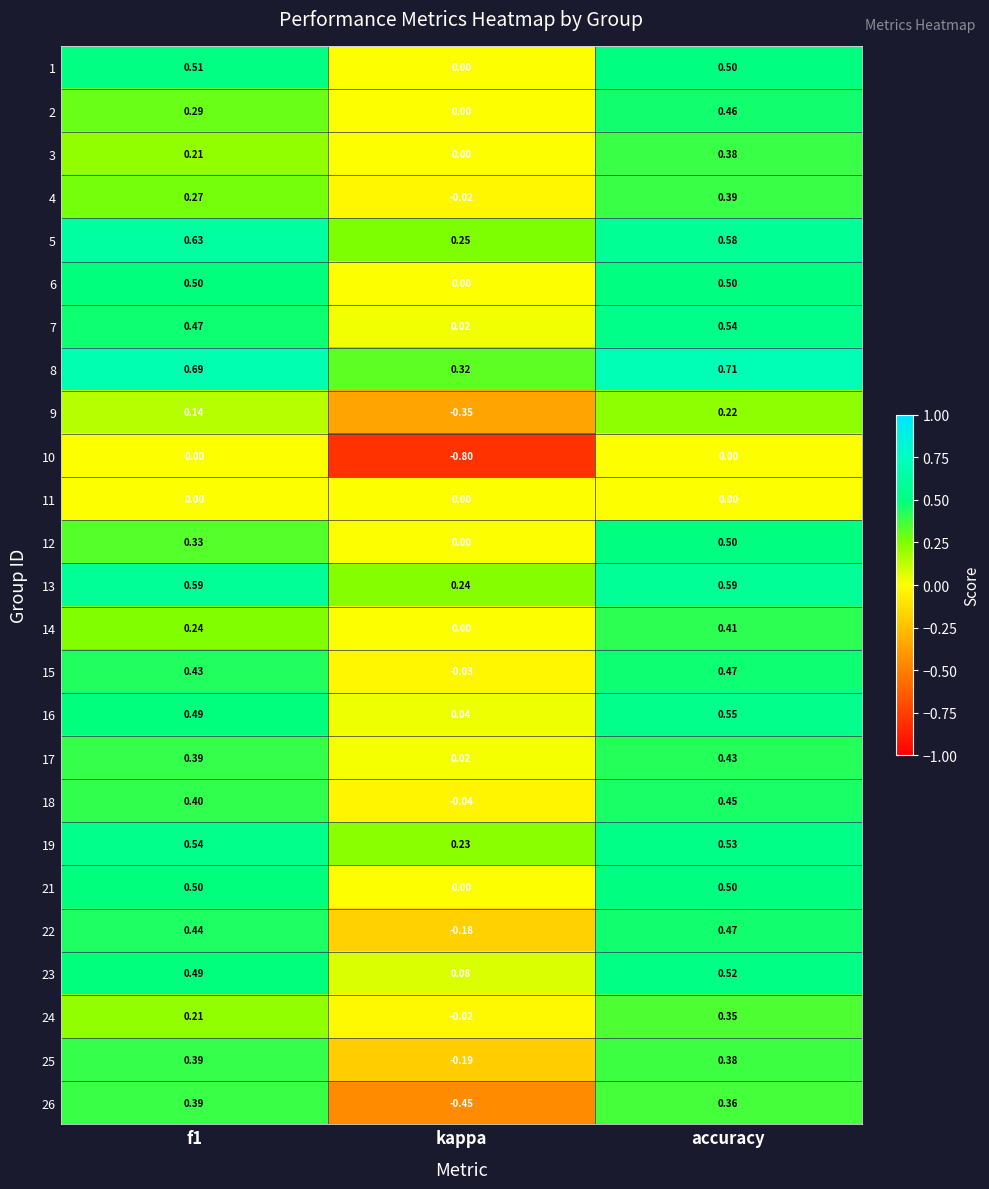

Where is 24 nearest to the value 0?

kappa